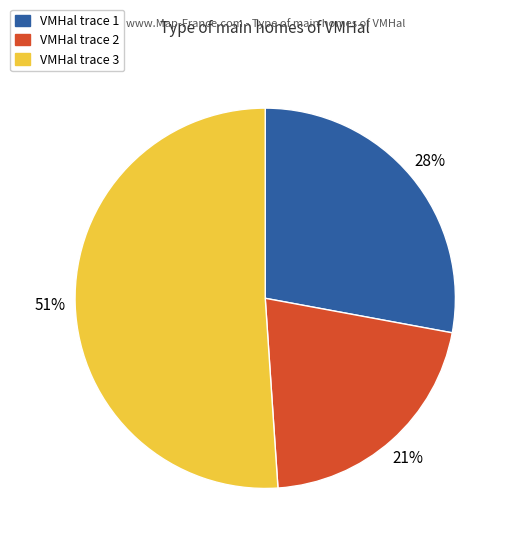

To the nearest percent, what is the average slice percentage?

33%